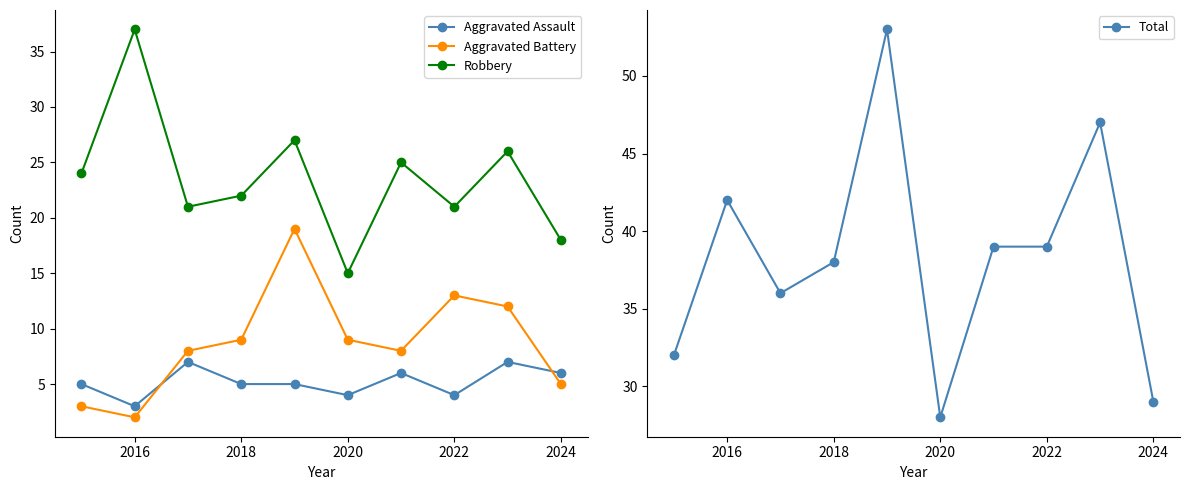

What is the average value of the Total series?

38